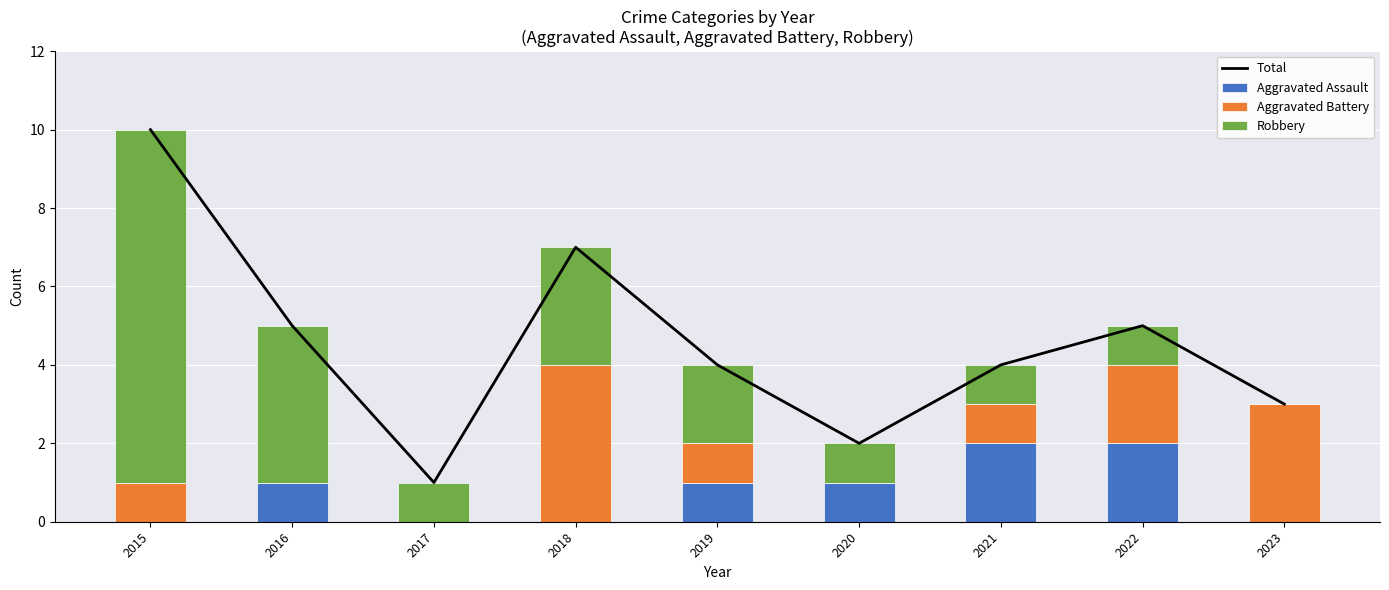

List the series in order of their peak value, lowest first.

Aggravated Assault, Aggravated Battery, Robbery, Total